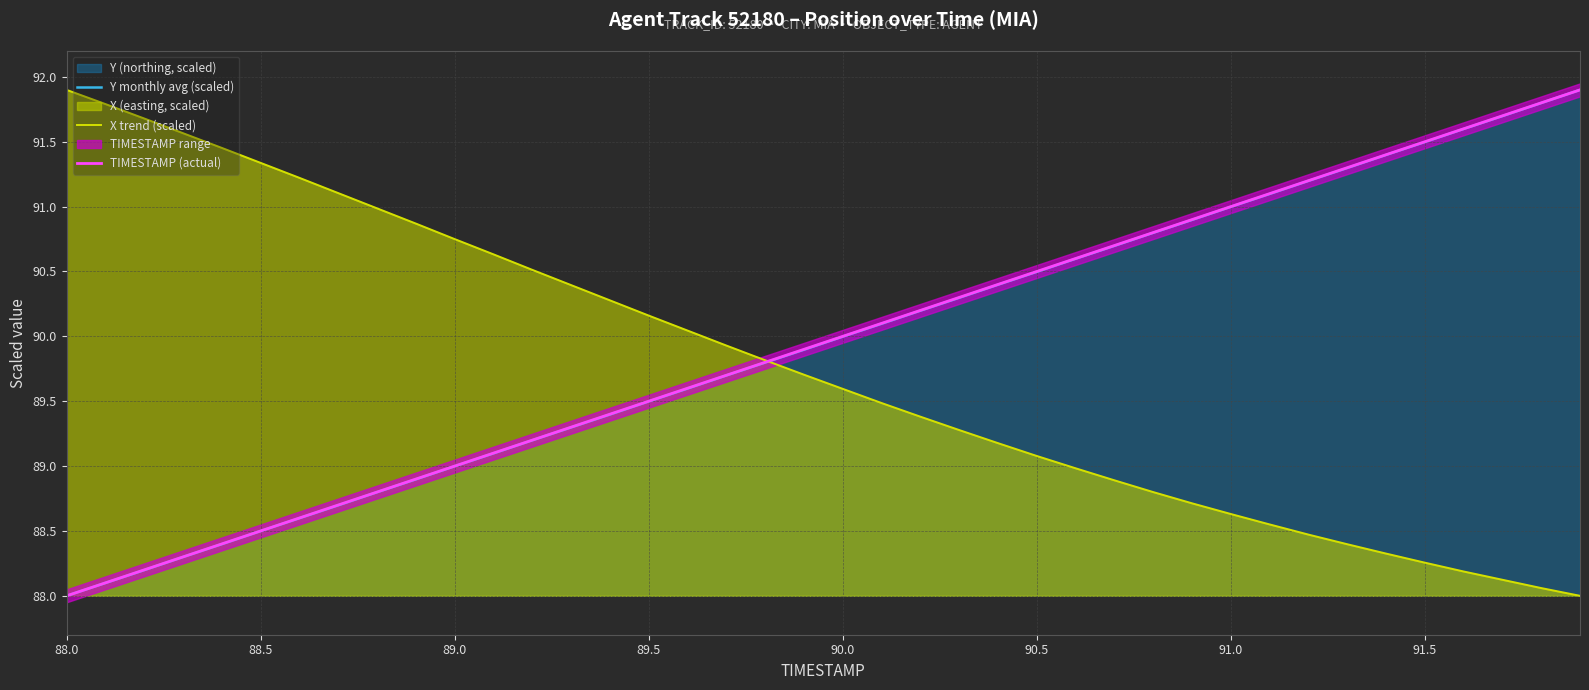

At how many categories does at least one series exceed 90?

36